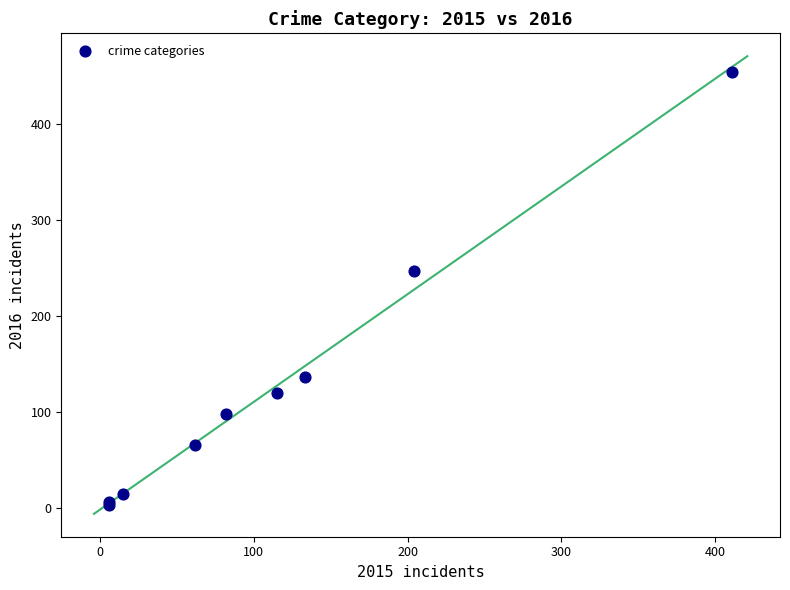

What Y value in the scatter plot is closest to 228?

247